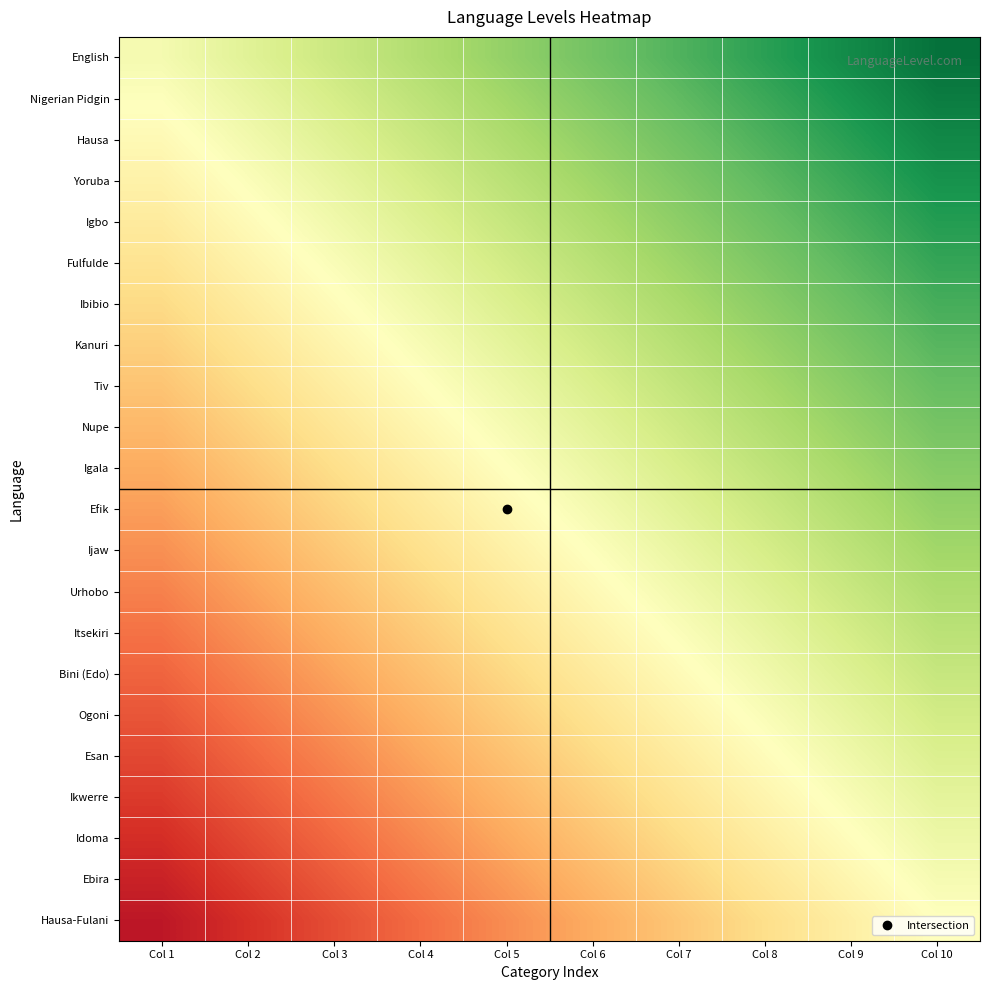

Which series has the widest spread of values?

English